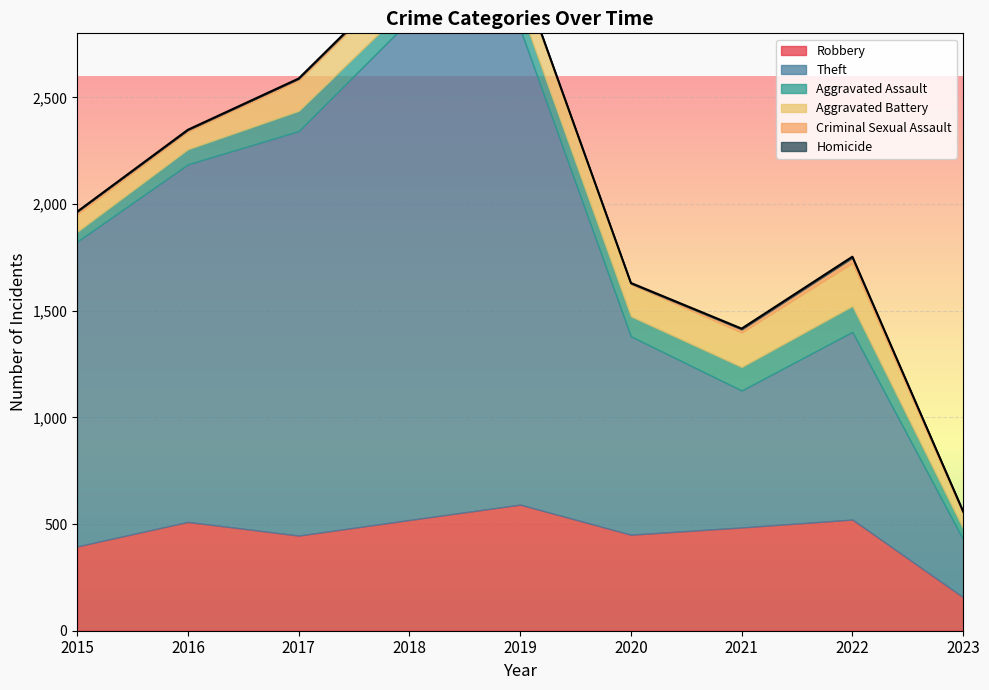

Reading left to right, what are all the values shown in this chart?

Robbery: 395	510	446	519	591	450	484	521	157
Theft: 1429	1676	1896	2341	2230	930	642	880	271
Aggravated Assault: 46	71	95	77	98	94	110	121	51
Aggravated Battery: 82	82	142	152	148	150	162	202	69
Criminal Sexual Assault: 12	8	8	11	8	3	14	24	10
Homicide: 0	1	1	1	2	3	4	5	1